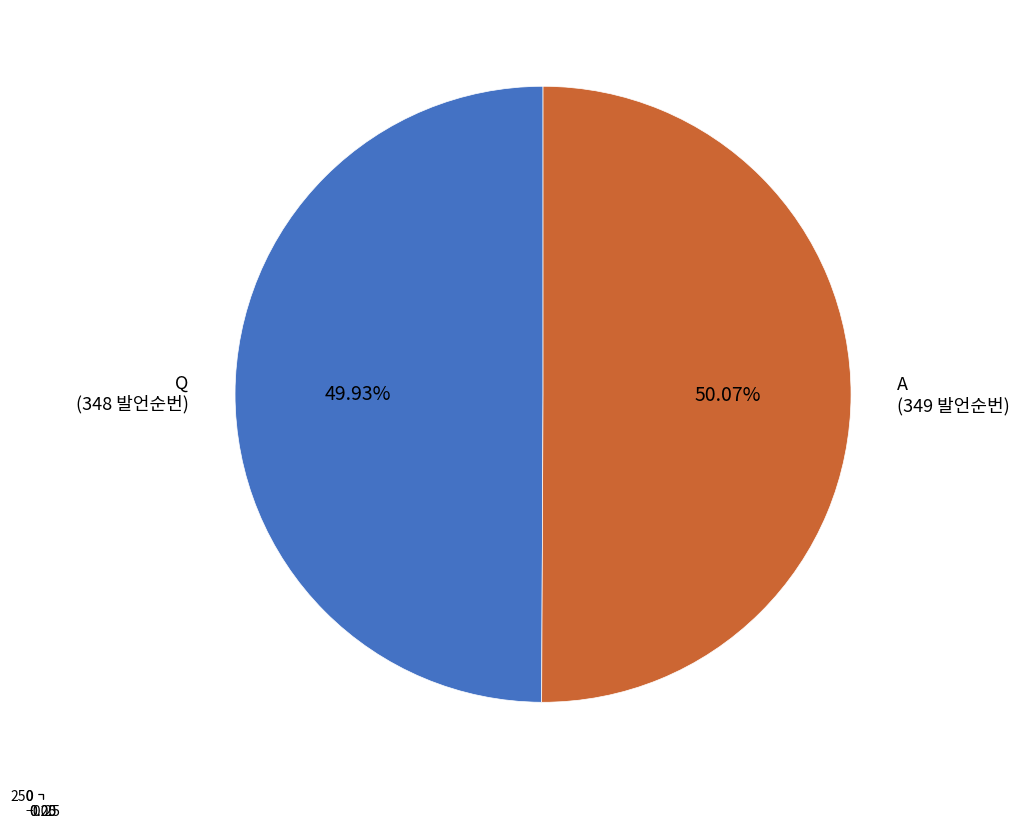

Rank the categories by value from highest to lowest.

A, Q